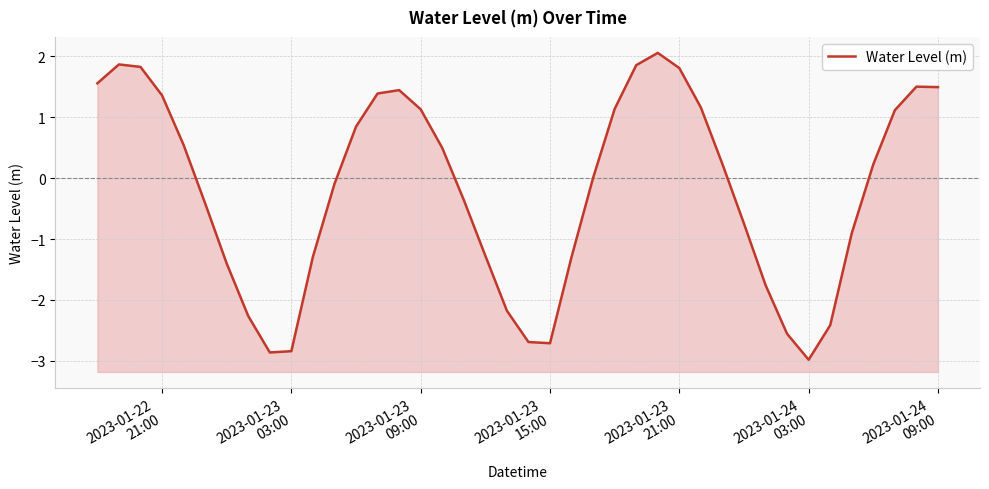

How many data points are above 0?

21